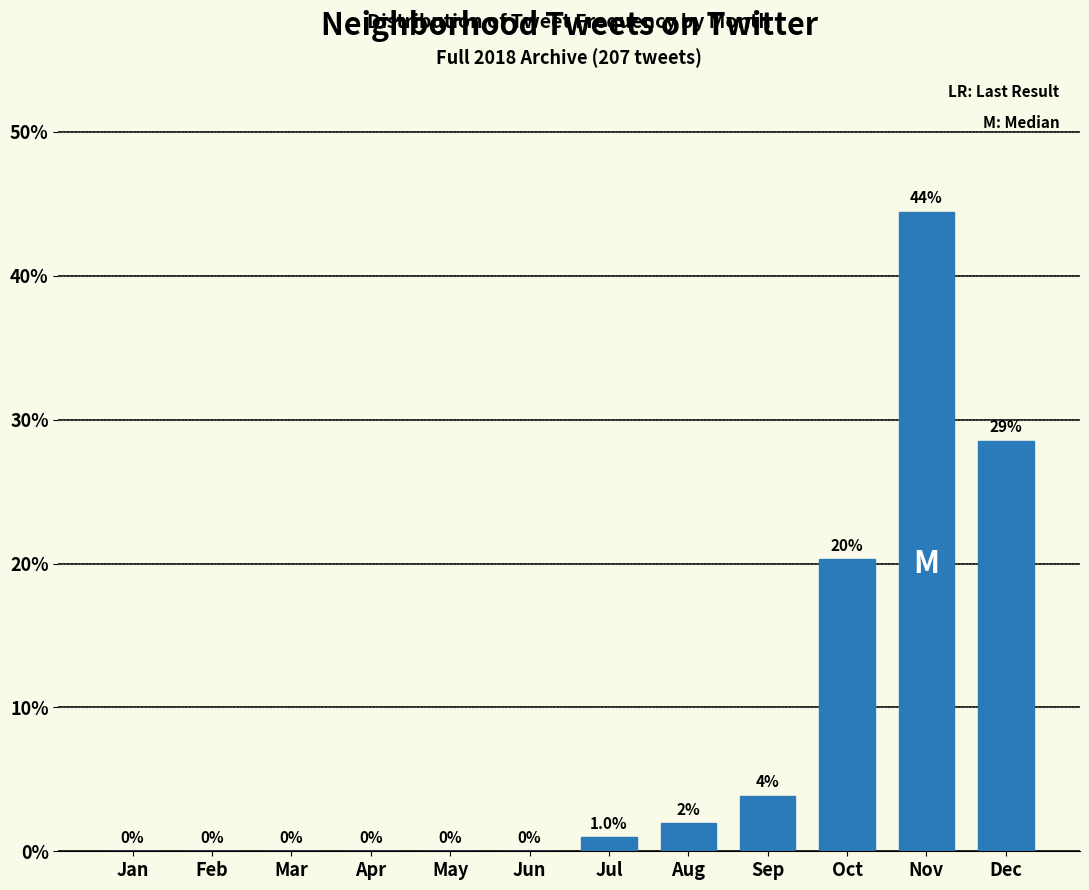

At which label is the value closest to 22?

Oct